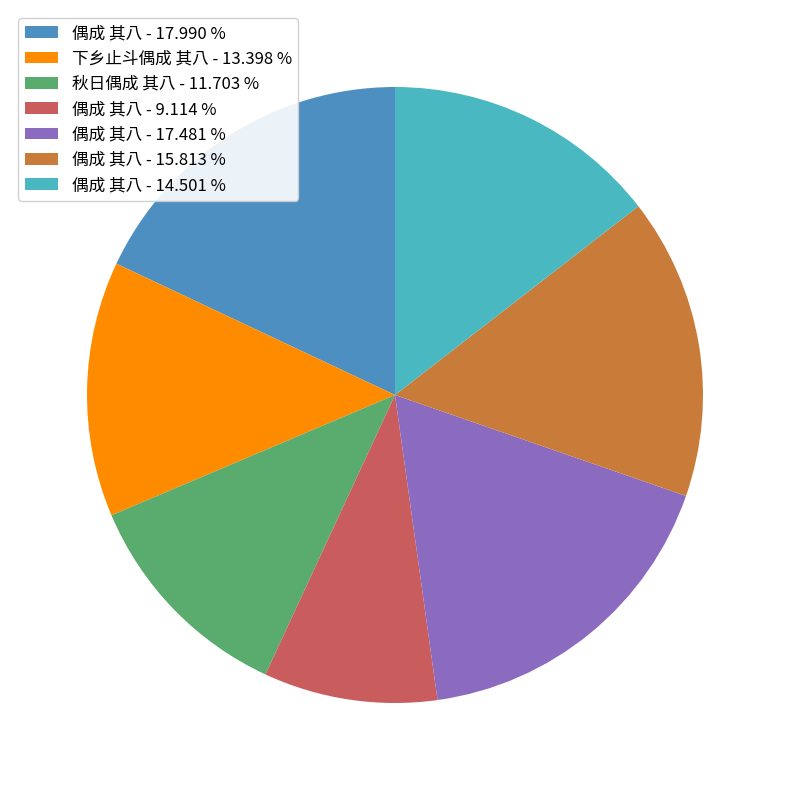

Which slice is the largest?

偶成 其八 - 17.990 %